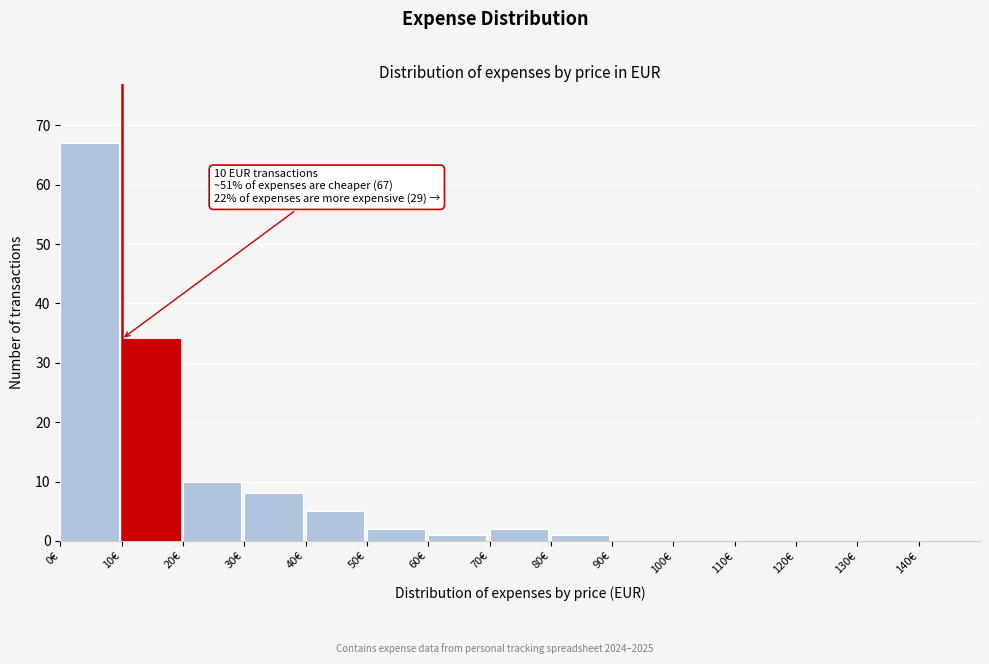

Over which range of the x-axis is the bar tallest?

0 to 10